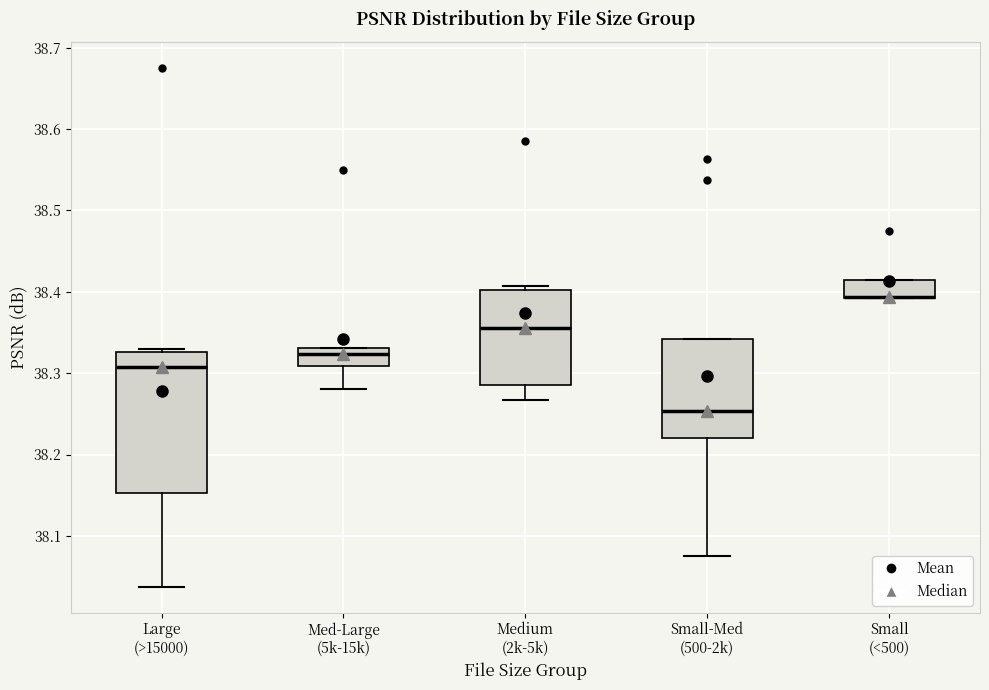

Reading left to right, read every box against the y-axis: the position of its median line, the range the box covers, and the ends of its whiskers. The values are not printed on the chart, so give them approximately, as read against the axis.

Large (>15000): median 38.31, box 38.15 to 38.33, whiskers 38.04 to 38.33 (just above the box's upper edge)
Med-Large (5k-15k): median 38.32, box 38.31 to 38.33, whiskers 38.28 to 38.33
Medium (2k-5k): median 38.36, box 38.29 to 38.40, whiskers 38.27 to 38.41
Small-Med (500-2k): median 38.25, box 38.22 to 38.34, whiskers 38.07 to 38.34
Small (<500): median 38.39 (drawn on the box's lower edge), box 38.39 to 38.42, whiskers 38.39 to 38.42